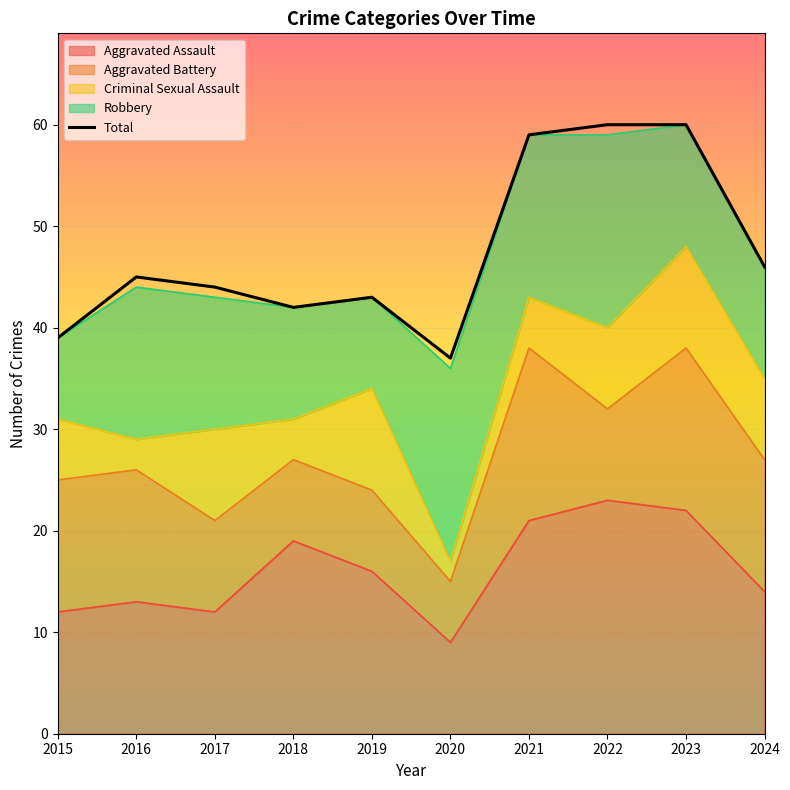

Read the value at 2017.

44